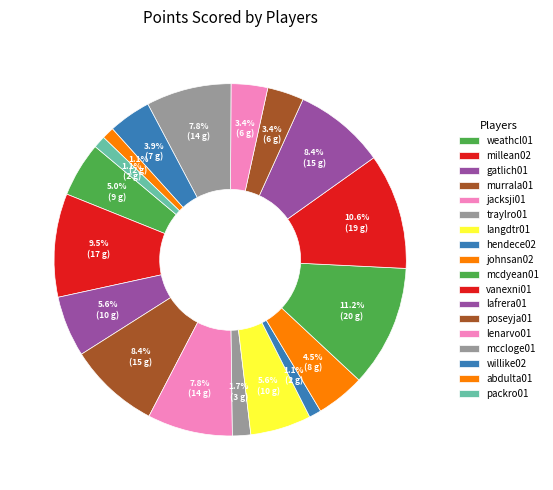

To the nearest percent, what is the combined percentage of weathcl01 and willike02?

9%